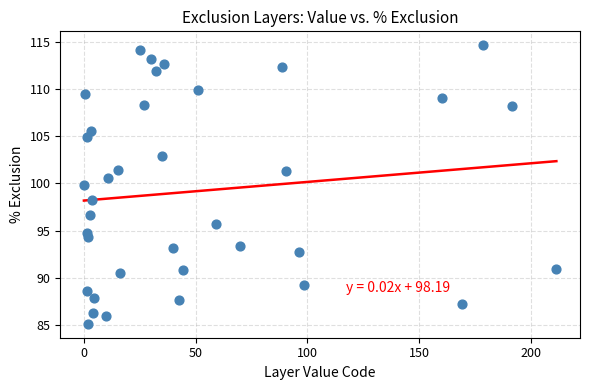

What is the range of X values (max minus min)?

211.4